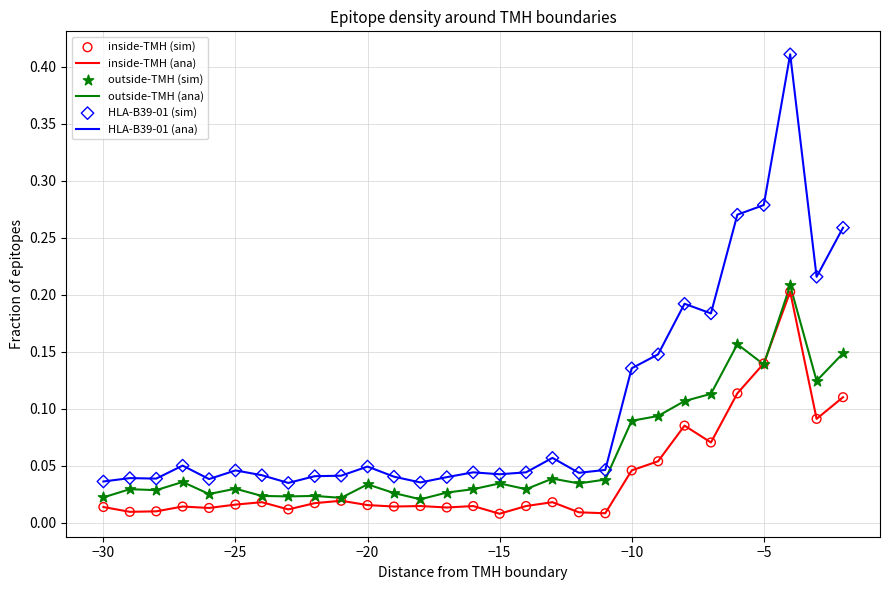

Which series has the largest range (max minus min)?

HLA-B39-01 (ana)